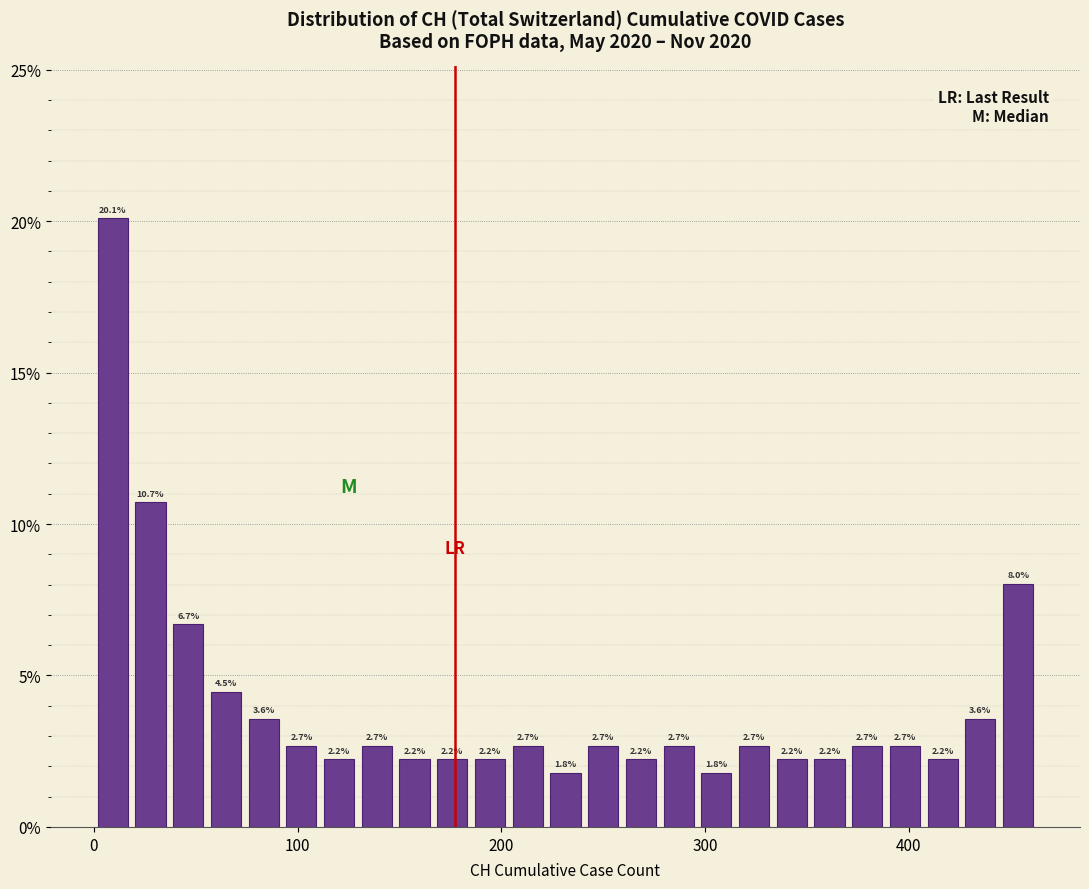

Around what value on the x-axis is the tallest bar? Give the approximate position of its centre, as read against the axis.

10